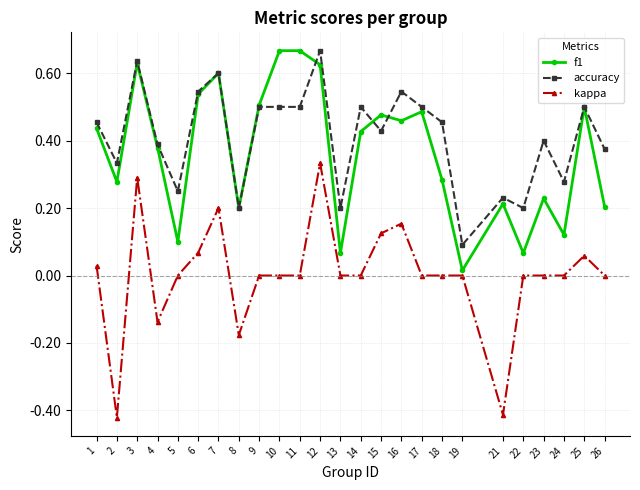

At how many categories does at least one series exceed 0?

25